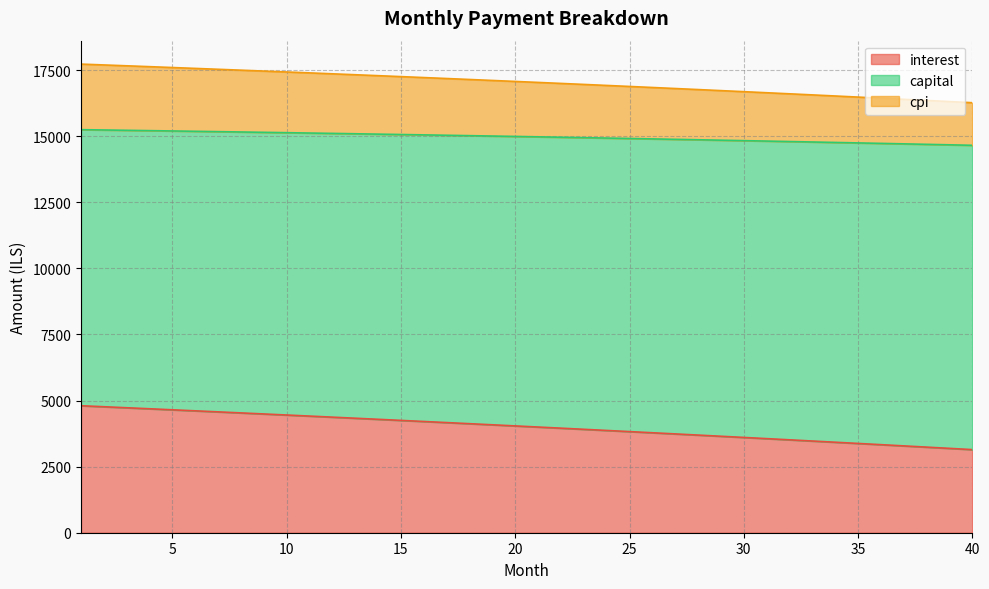

At which category does the chart reach its minimum across all series?

40